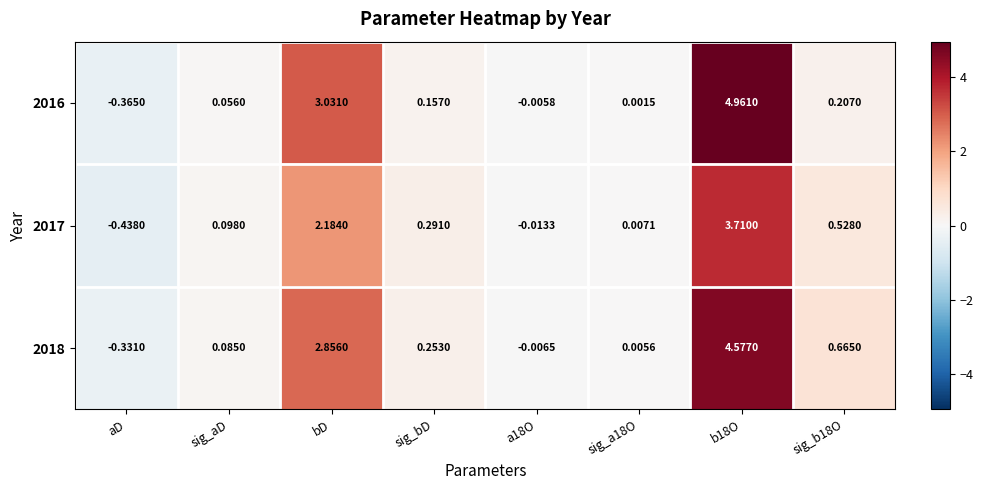

Which category has the lowest value in the 2016 series?

aD